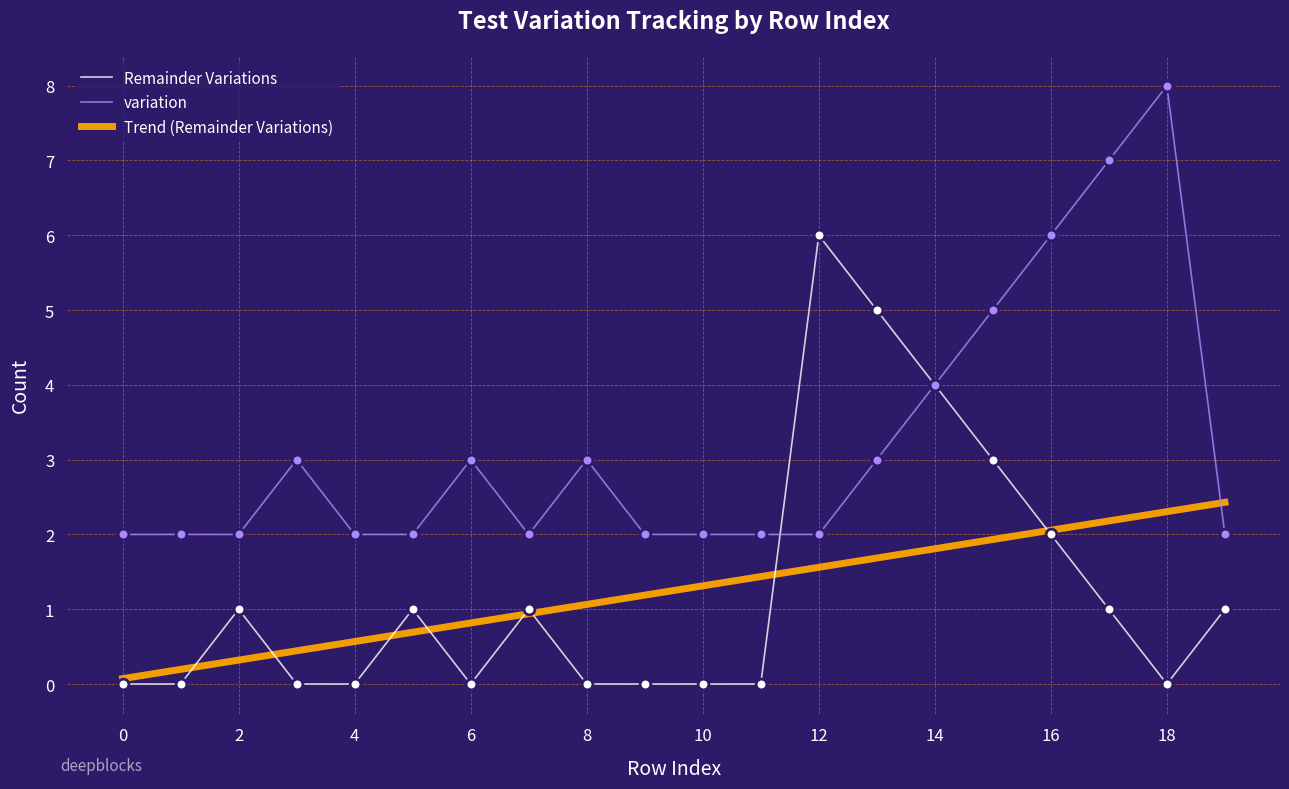

What are all the series names shown in the legend?

Remainder Variations, variation